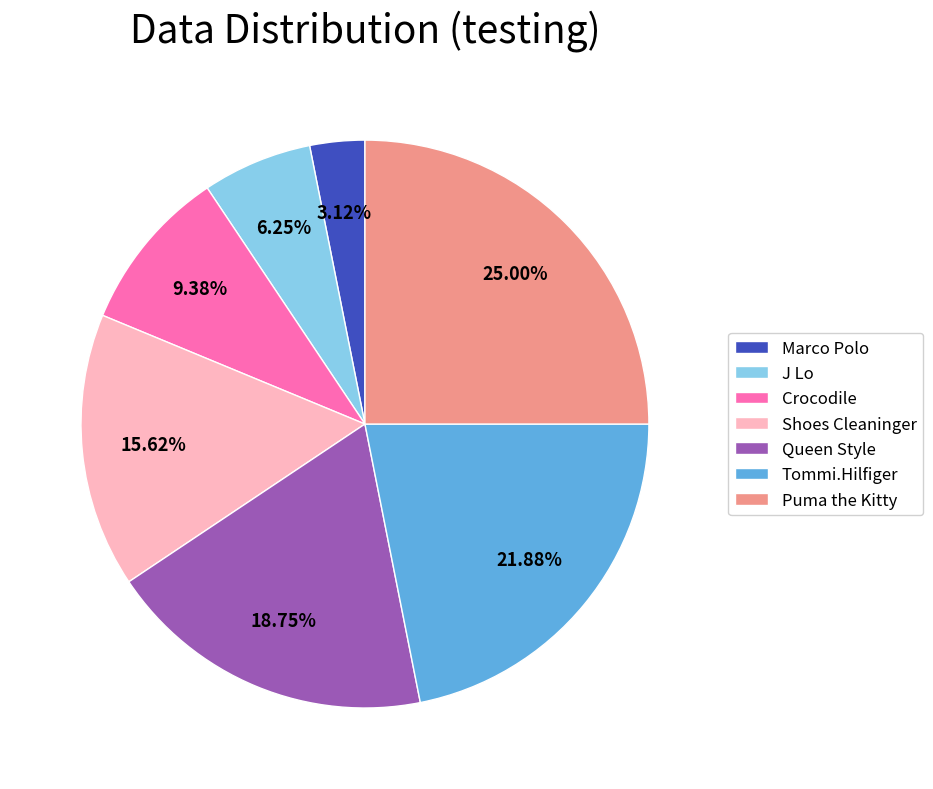

Do Tommi.Hilfiger and Puma the Kitty together represent more than half of the pie?

No